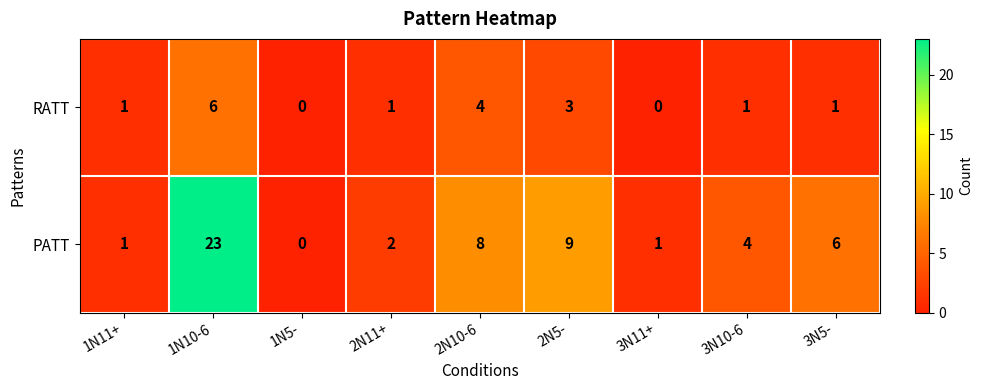

The RATT series shows 2 at 2N11+. True or false?

False